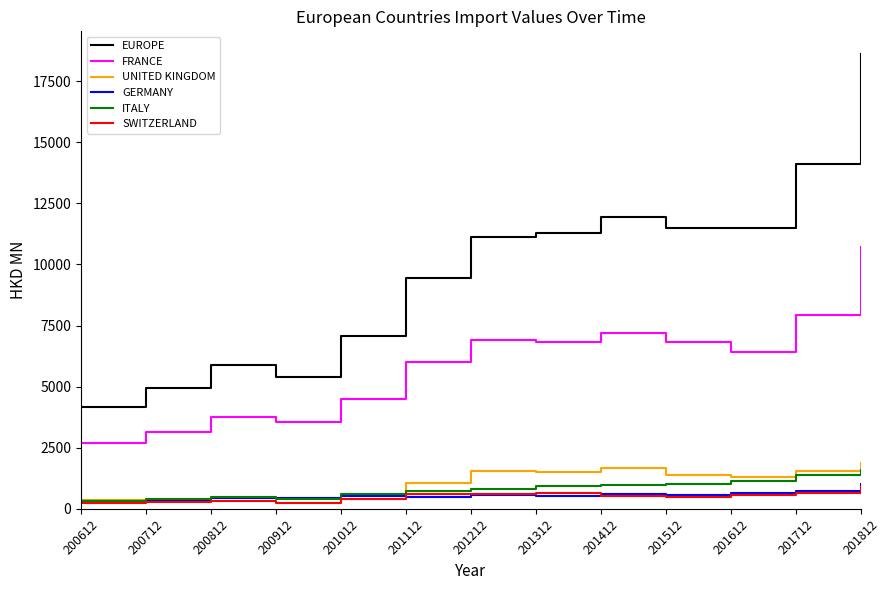

At how many categories does at least one series exceed 3694?

13